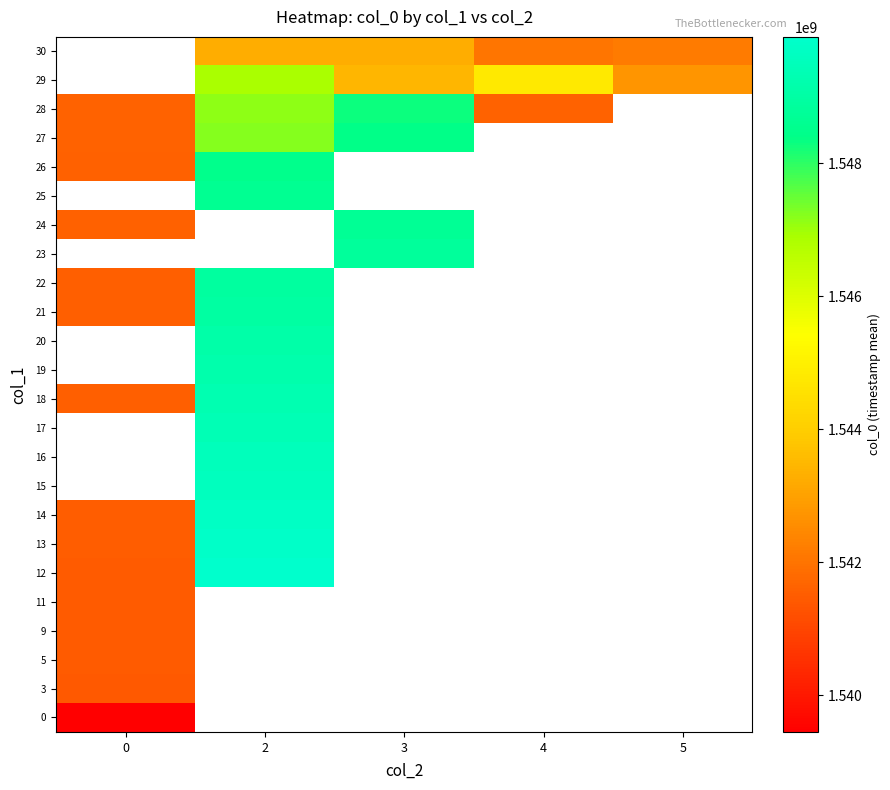

At how many categories does at least one series exceed 1545643693?

2